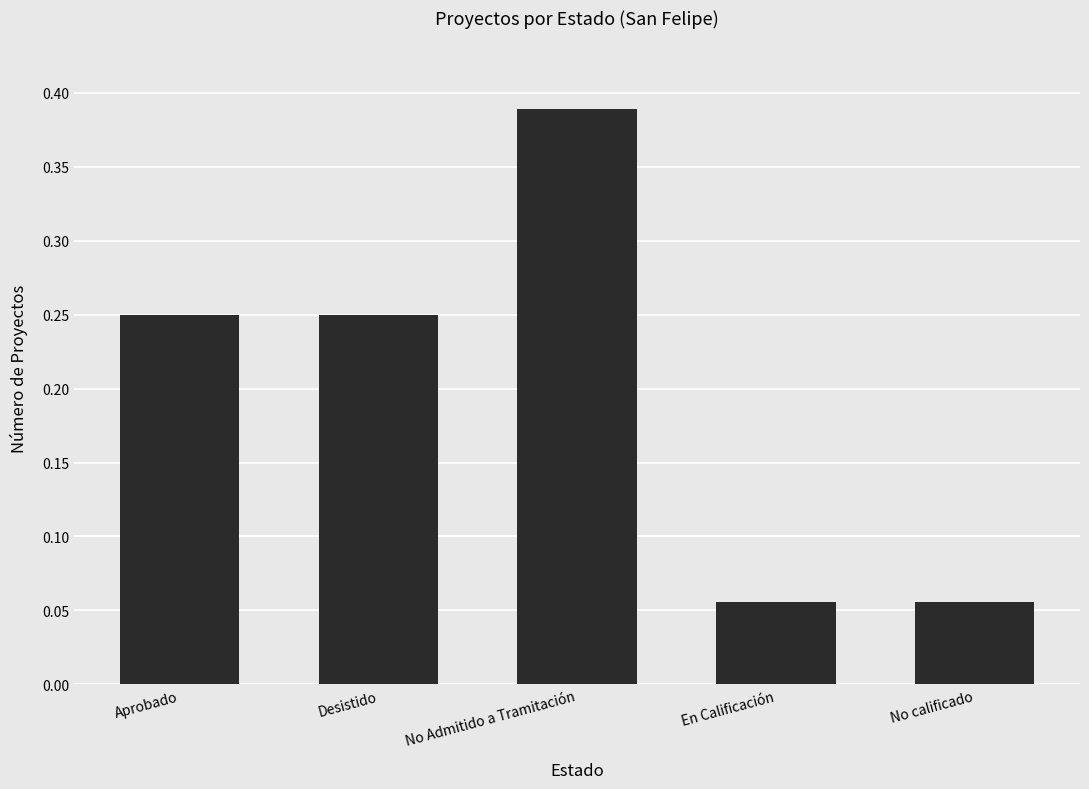

True or false: the data shows 0.2 at No Admitido a Tramitación.

False